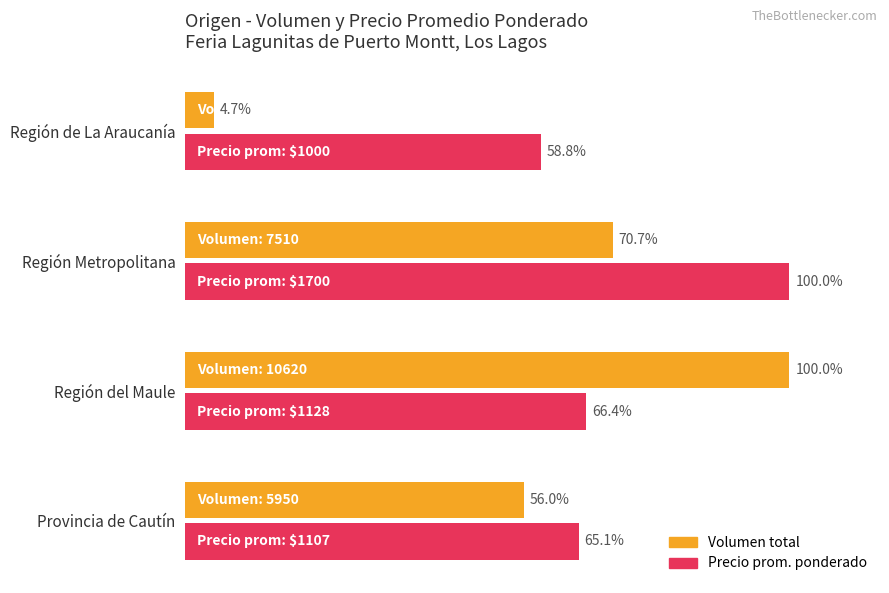

Rank the categories by Volumen total value from highest to lowest.

Región del Maule, Región Metropolitana, Provincia de Cautín, Región de La Araucanía